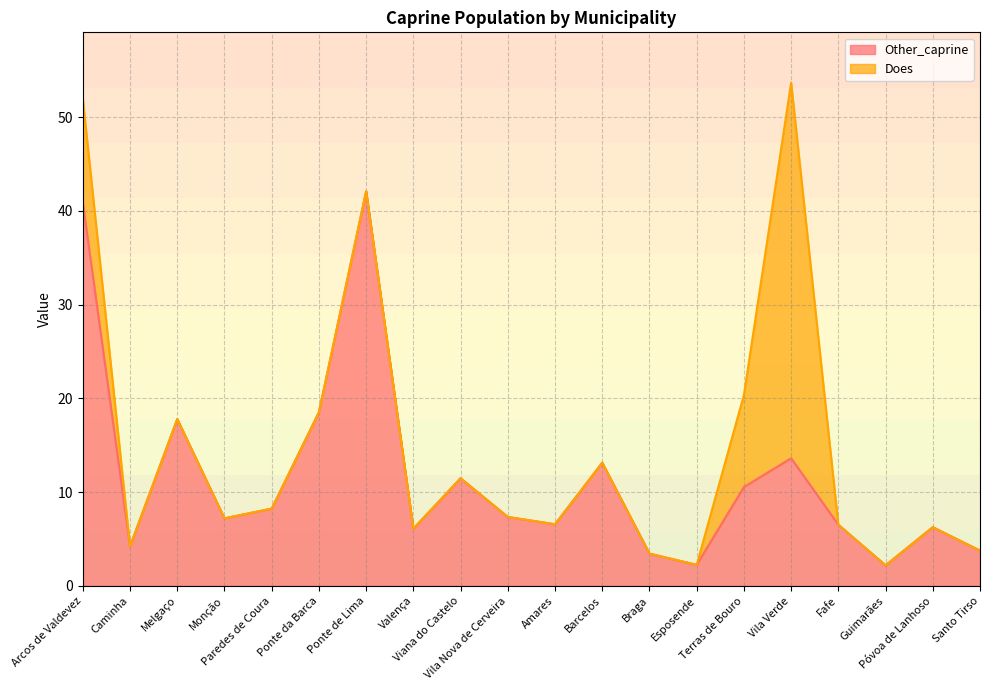

What is the change in value from Paredes de Coura to Viana do Castelo?

+3.2